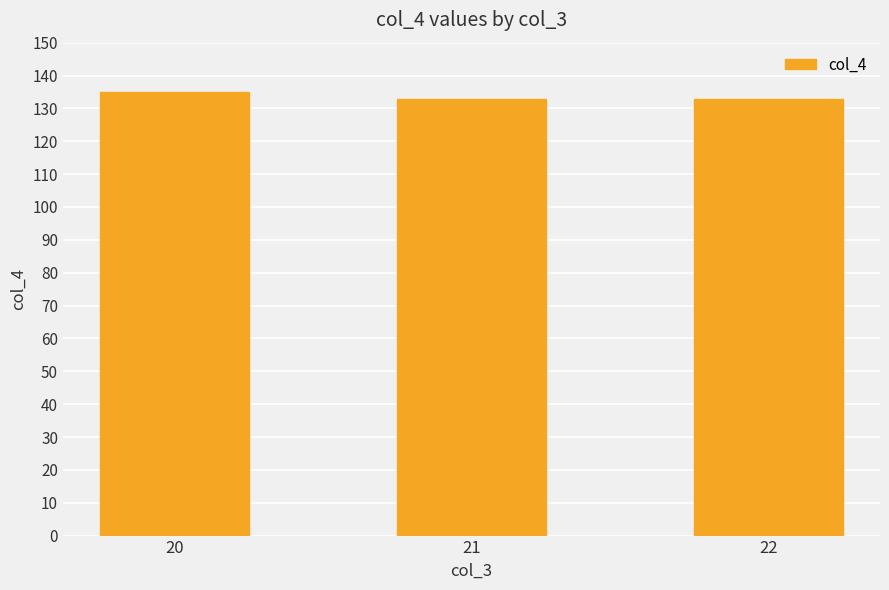

Approximately how many times larger is the value at 21 compared to 20?

1.0